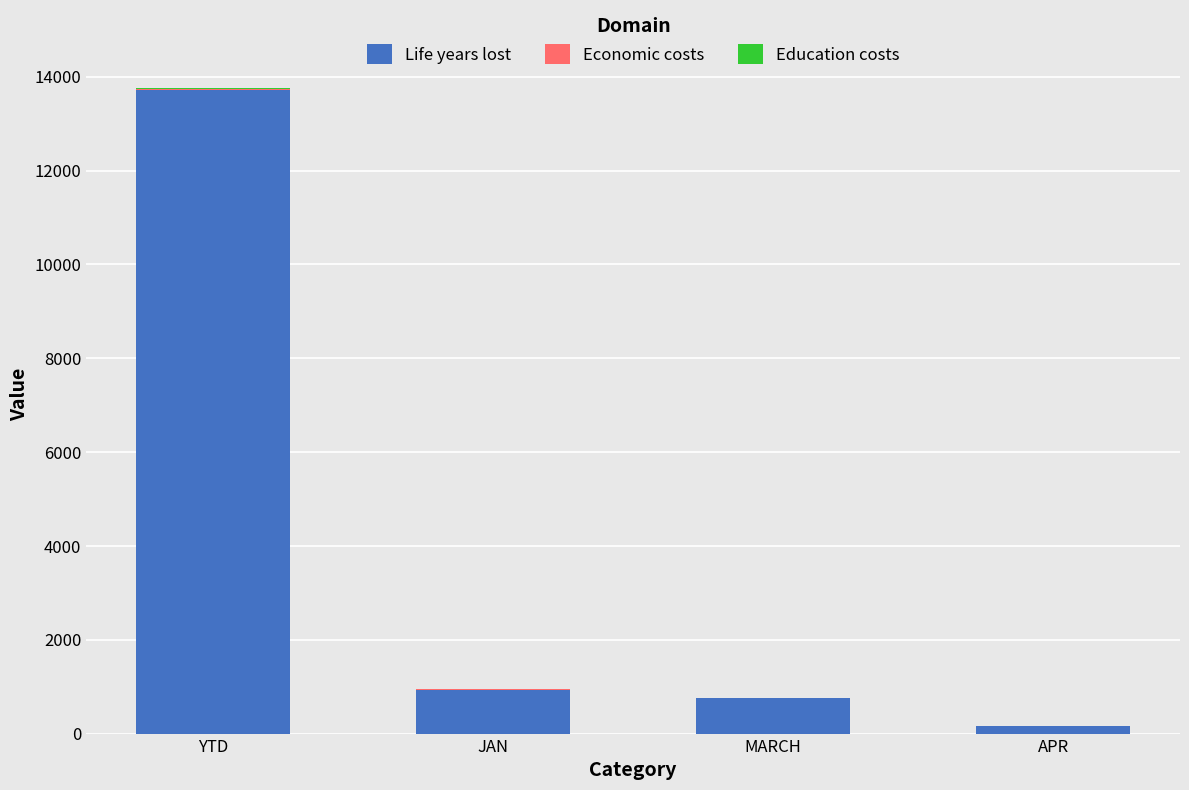

At which category is the sum across all series the highest?

YTD